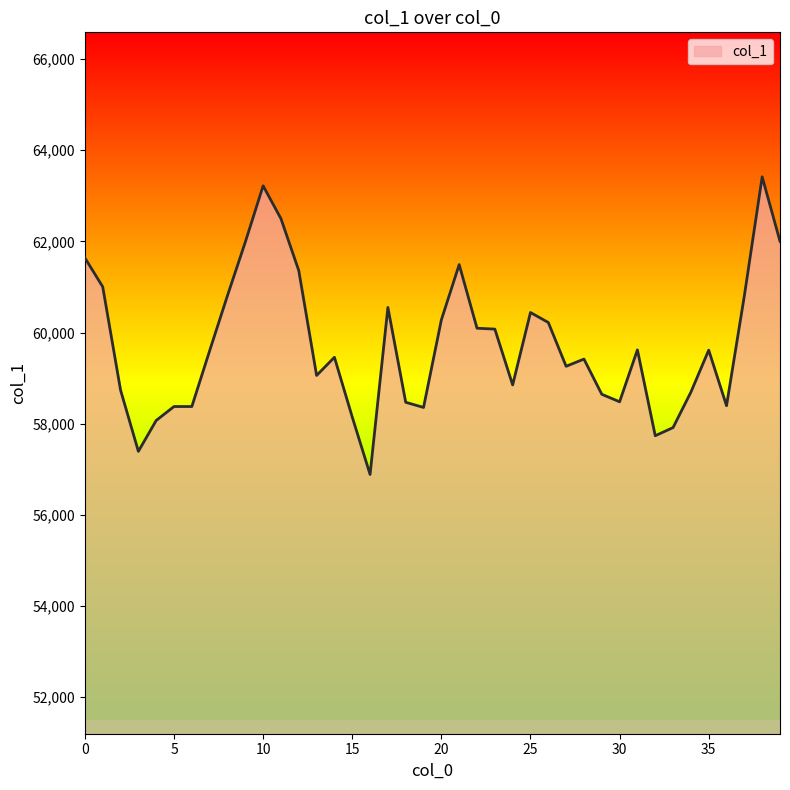

What is the smallest value displayed?

56885